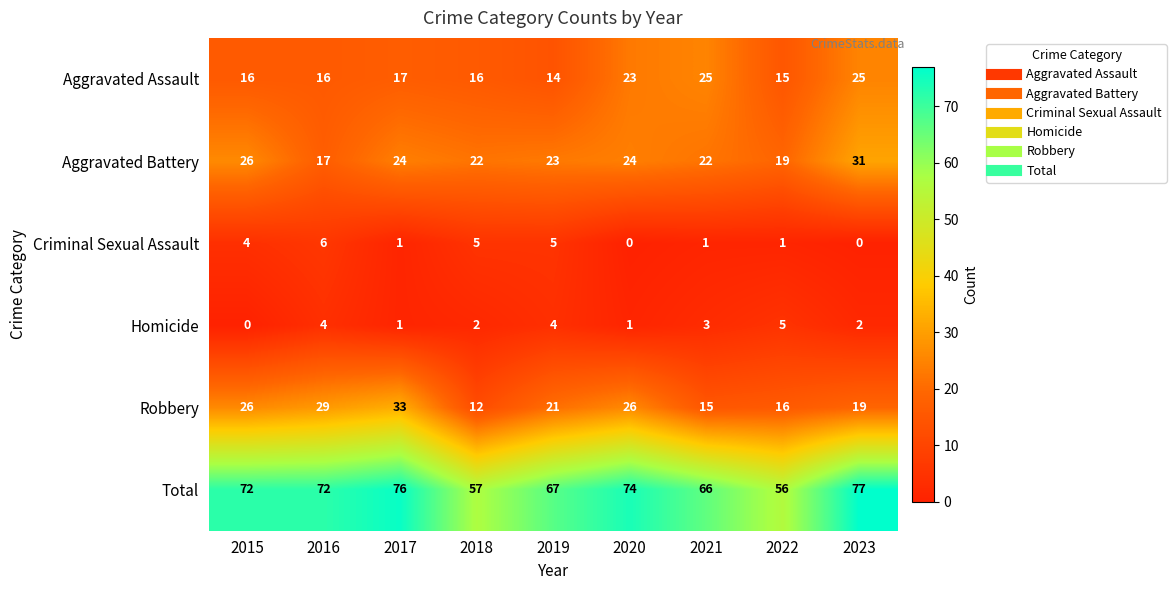

At 2022, list the series in order from largest to smallest.

Total, Aggravated Battery, Robbery, Aggravated Assault, Homicide, Criminal Sexual Assault